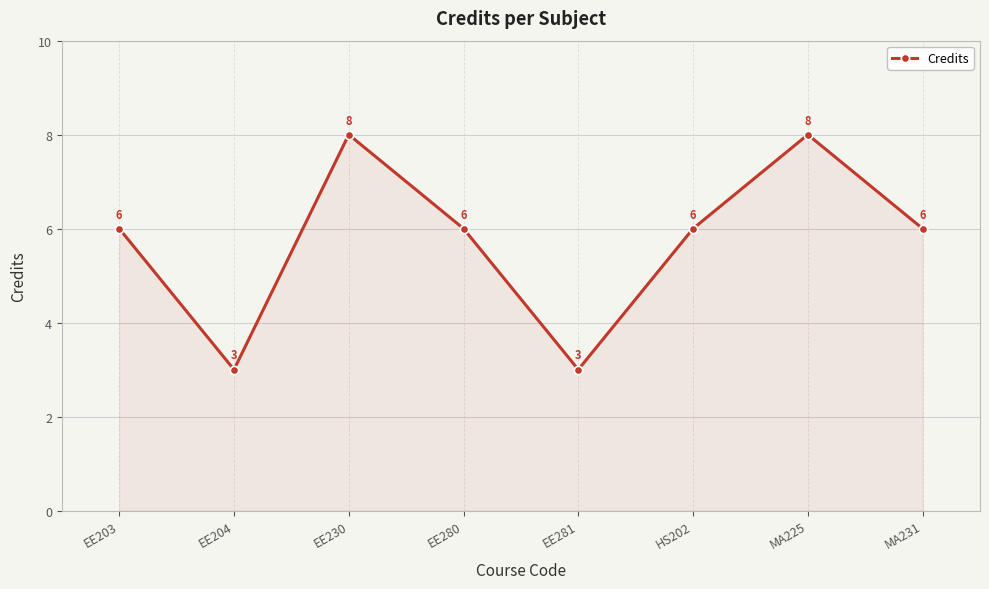

Is it true that the value at HS202 is 6?

True